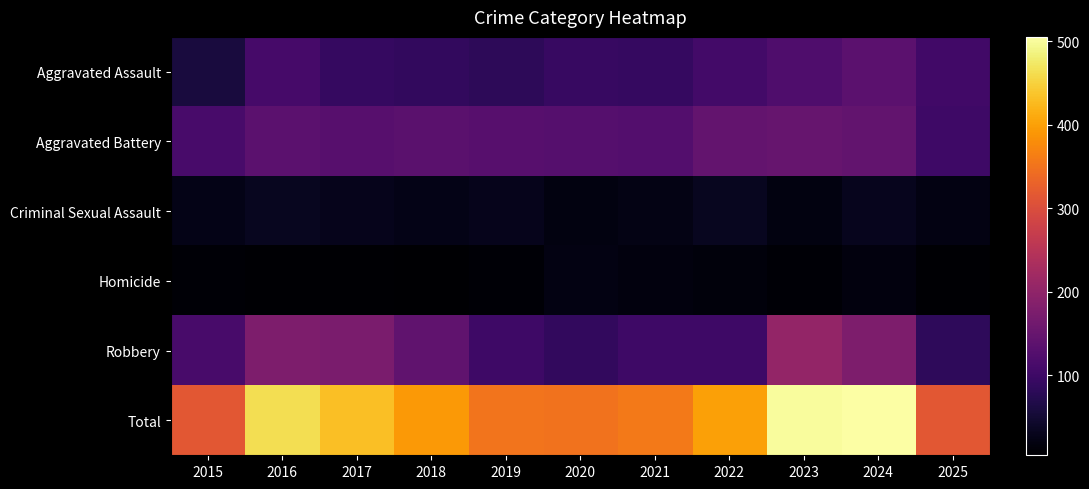

Reading left to right, transcribe all the data shown in this chart.

Aggravated Assault: 2015=57	2016=110	2017=92	2018=88	2019=81	2020=94	2021=91	2022=107	2023=121	2024=136	2025=104
Aggravated Battery: 2015=113	2016=136	2017=130	2018=134	2019=131	2020=129	2021=126	2022=145	2023=149	2024=144	2025=100
Criminal Sexual Assault: 2015=24	2016=32	2017=29	2018=25	2019=29	2020=18	2021=23	2022=32	2023=18	2024=30	2025=20
Homicide: 2015=8	2016=7	2017=7	2018=4	2019=9	2020=21	2021=17	2022=15	2023=9	2024=17	2025=7
Robbery: 2015=113	2016=178	2017=173	2018=141	2019=101	2020=87	2021=100	2022=101	2023=204	2024=178	2025=83
Total: 2015=315	2016=463	2017=431	2018=392	2019=351	2020=349	2021=357	2022=400	2023=501	2024=505	2025=314